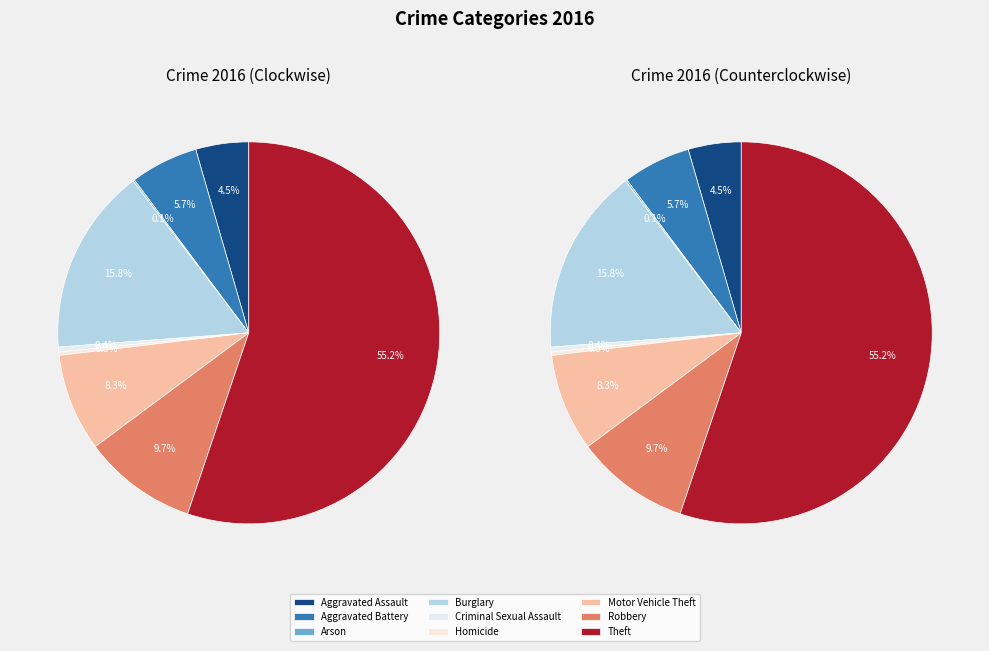

What is the largest slice in the pie chart?

Theft